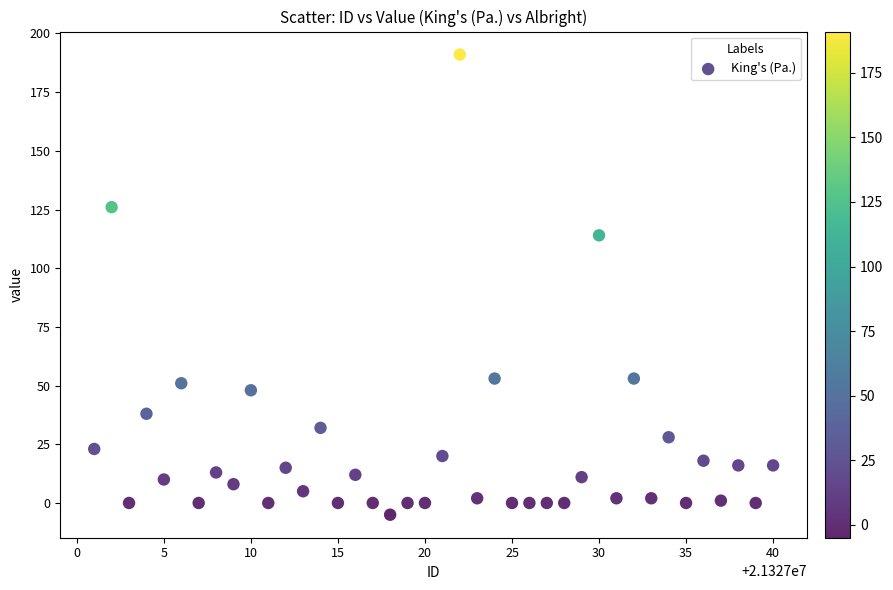

What is the range of Y values (max minus min)?

196